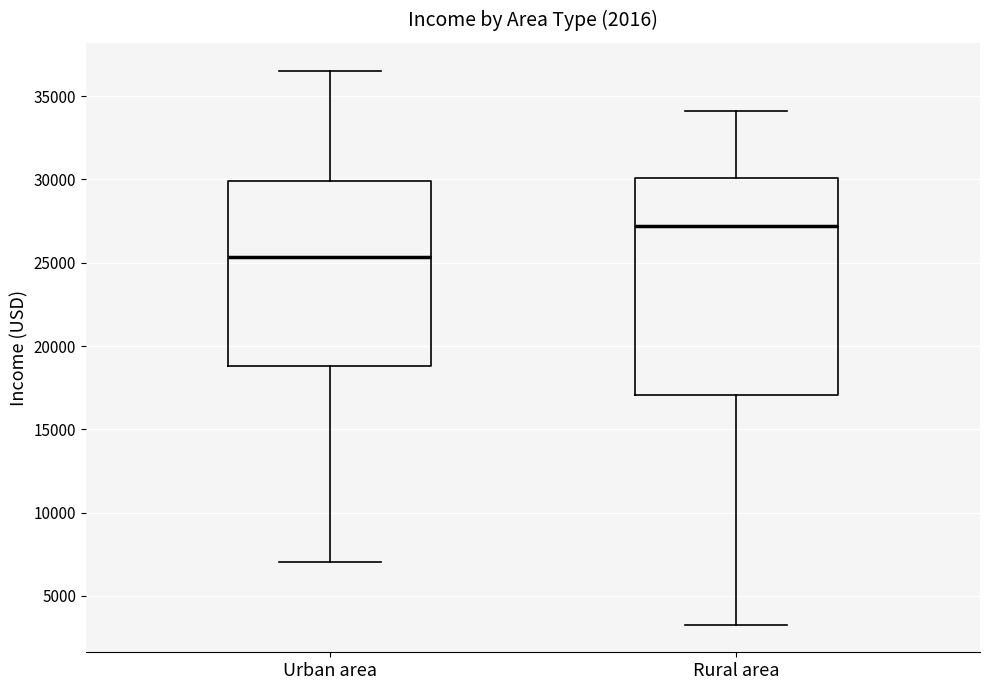

Which box's median line is the lowest?

Urban area